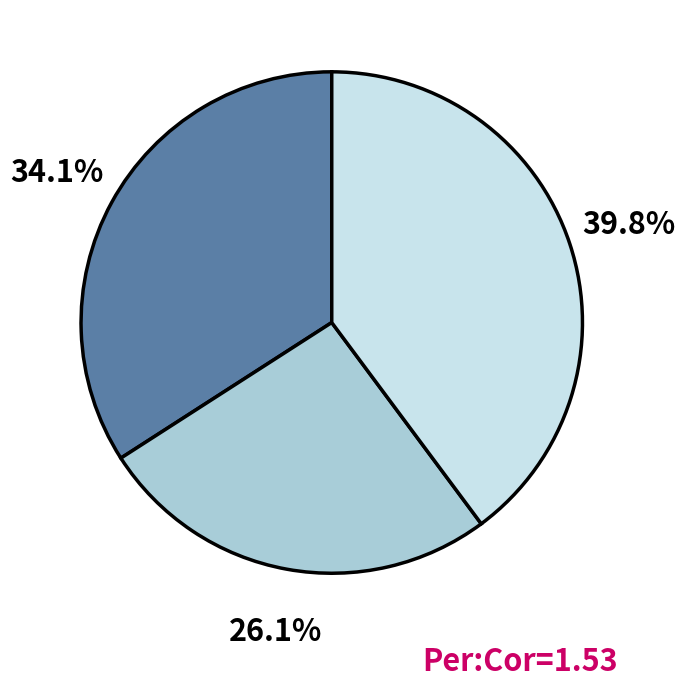

Is there a majority slice in this chart?

No